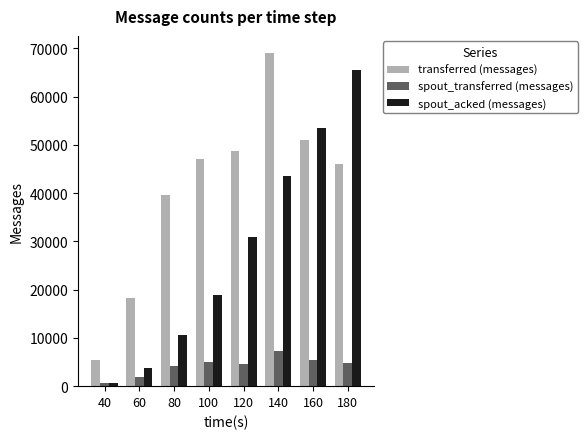

How many data points does each series have?

8